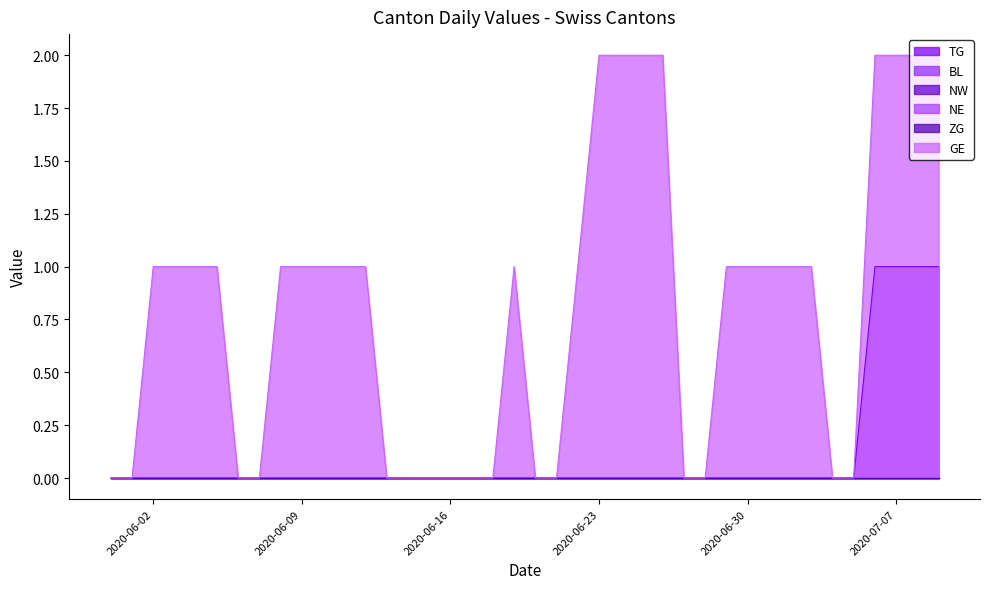

What is the difference between the highest and lowest values at 2020-07-09?

2